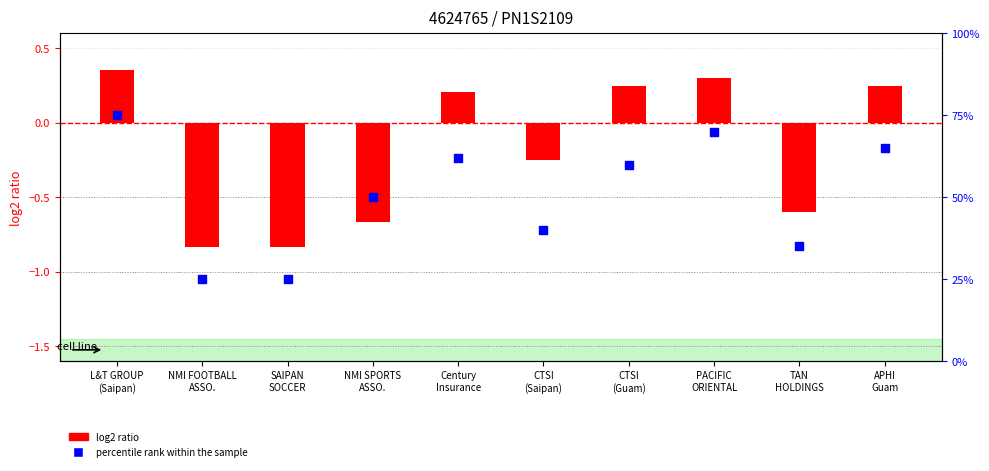

What are all the series names shown in the legend?

log2 ratio, percentile rank within the sample